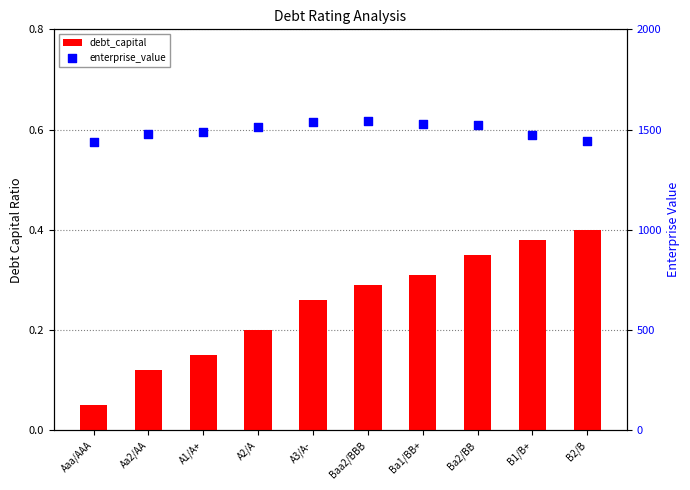

At how many categories does at least one series exceed 1174?

10